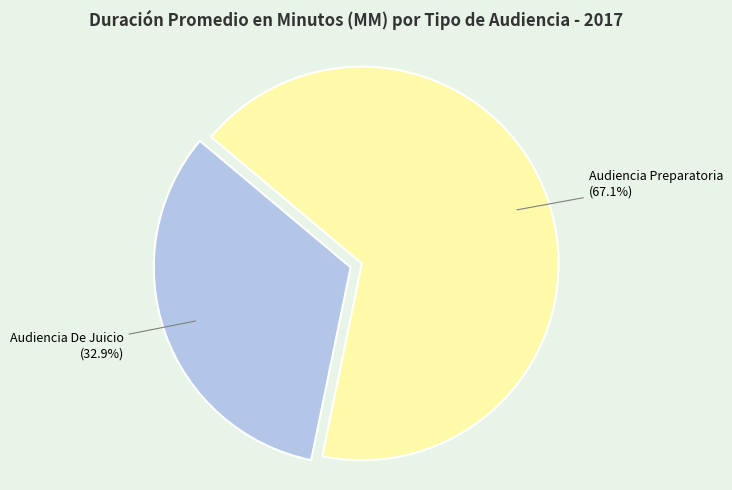

To the nearest percent, what is the difference between the largest and smallest slice percentages?

34%